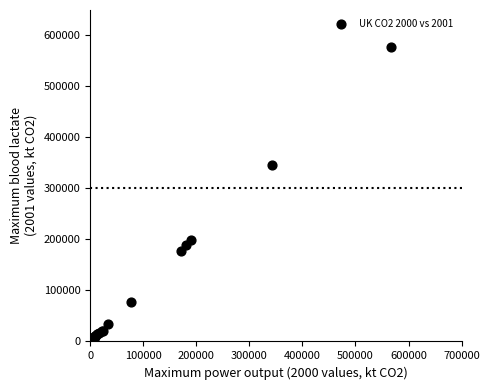

What Y value in the scatter plot is closest to 288901?

345186.6